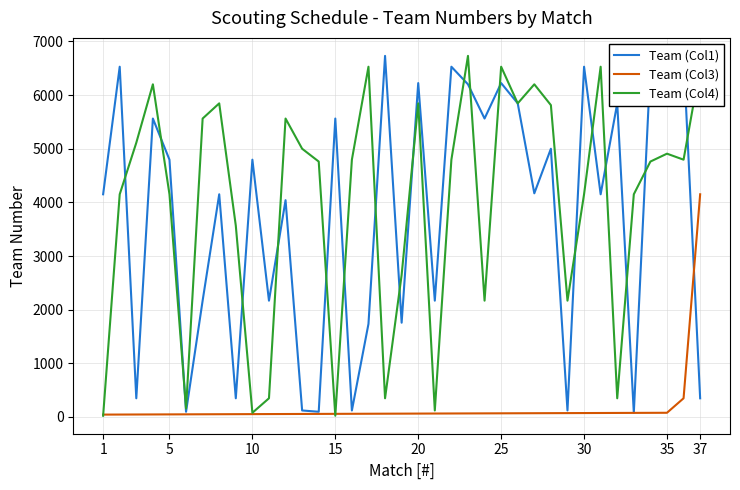

How many values in the Team (Col1) series exceed 4169?

18